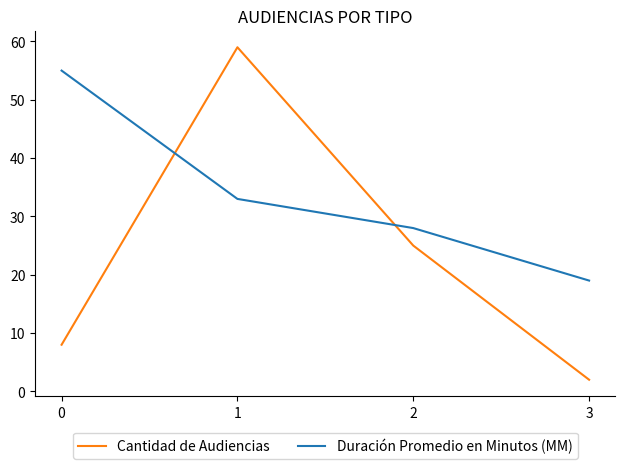

Is the value of Duración Promedio en Minutos (MM) at 0 greater than the value of Cantidad de Audiencias at 0?

Yes